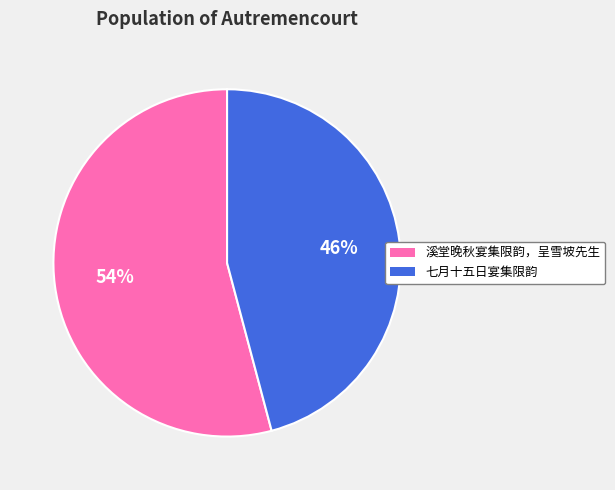

Count the number of slices in the pie.

2